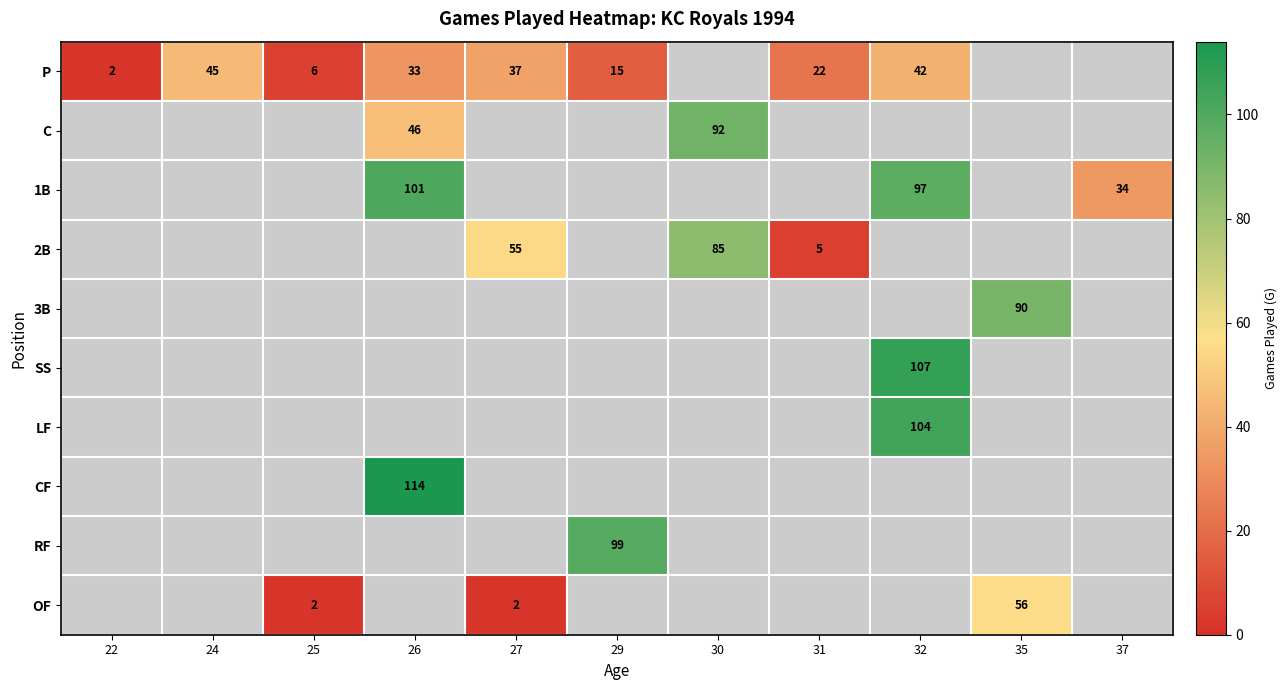

The value of 2B at 27 is 55. True or false?

True